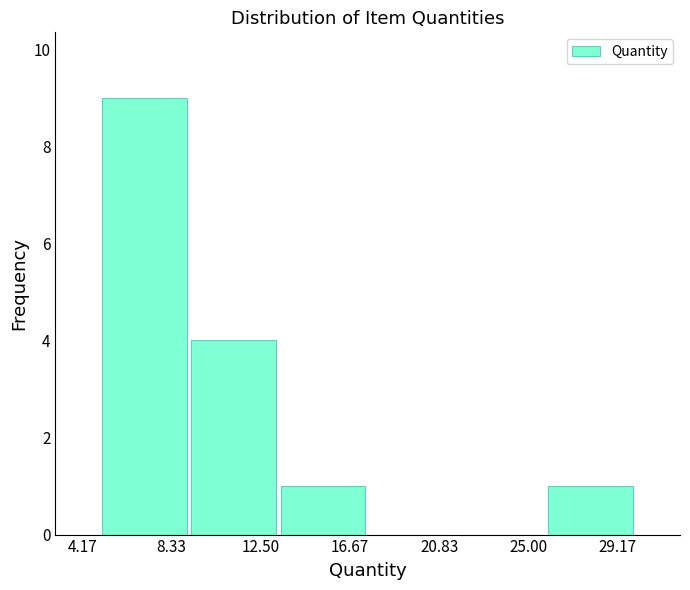

Over which range of the x-axis is the bar tallest?

5.0 to 9.0